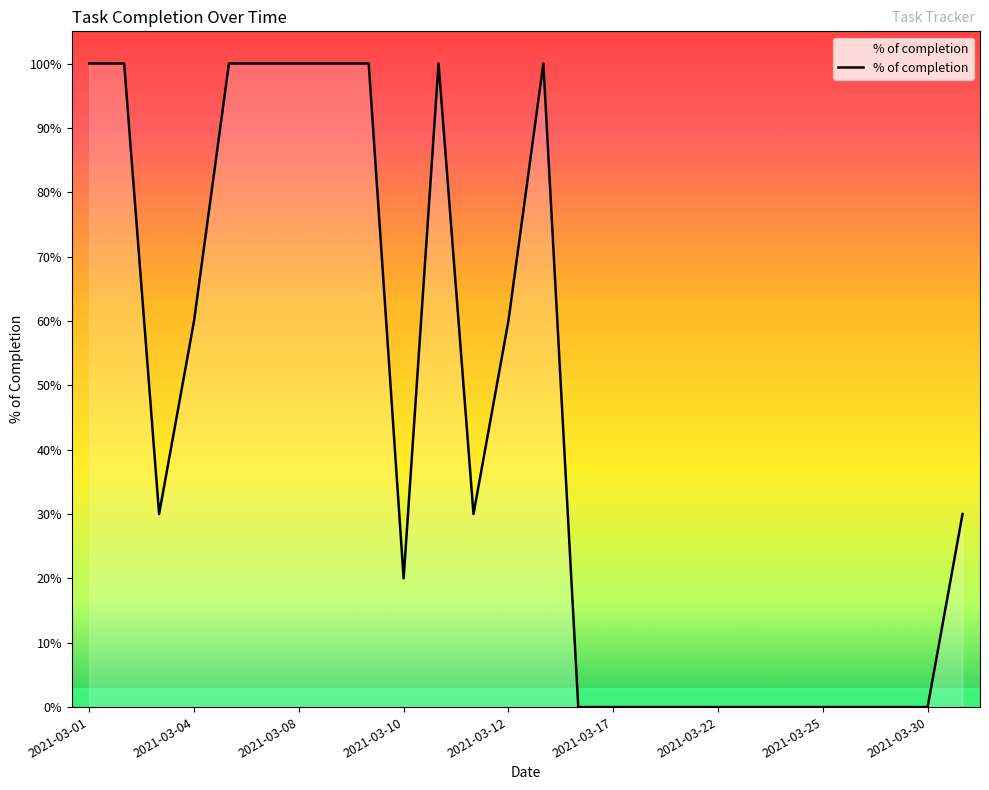

What is the difference between the maximum and minimum values?

1.0